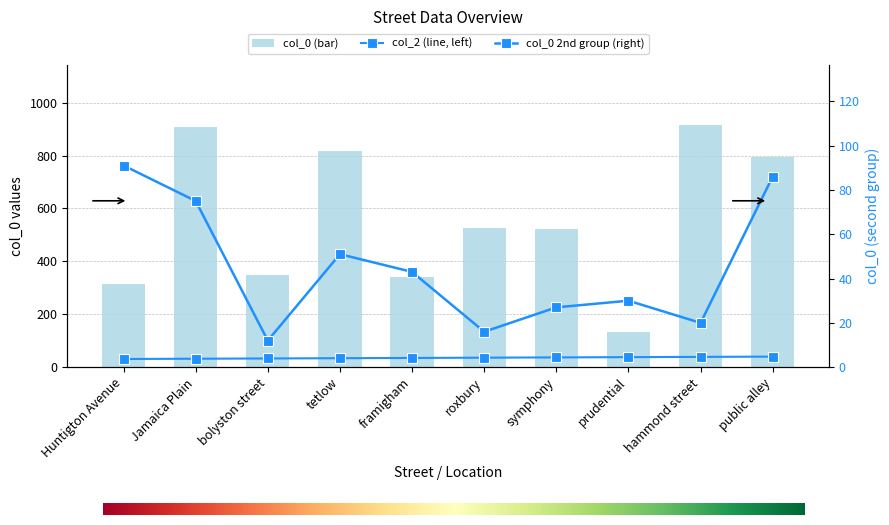

What is the label of the 9th bar from the left?

hammond street